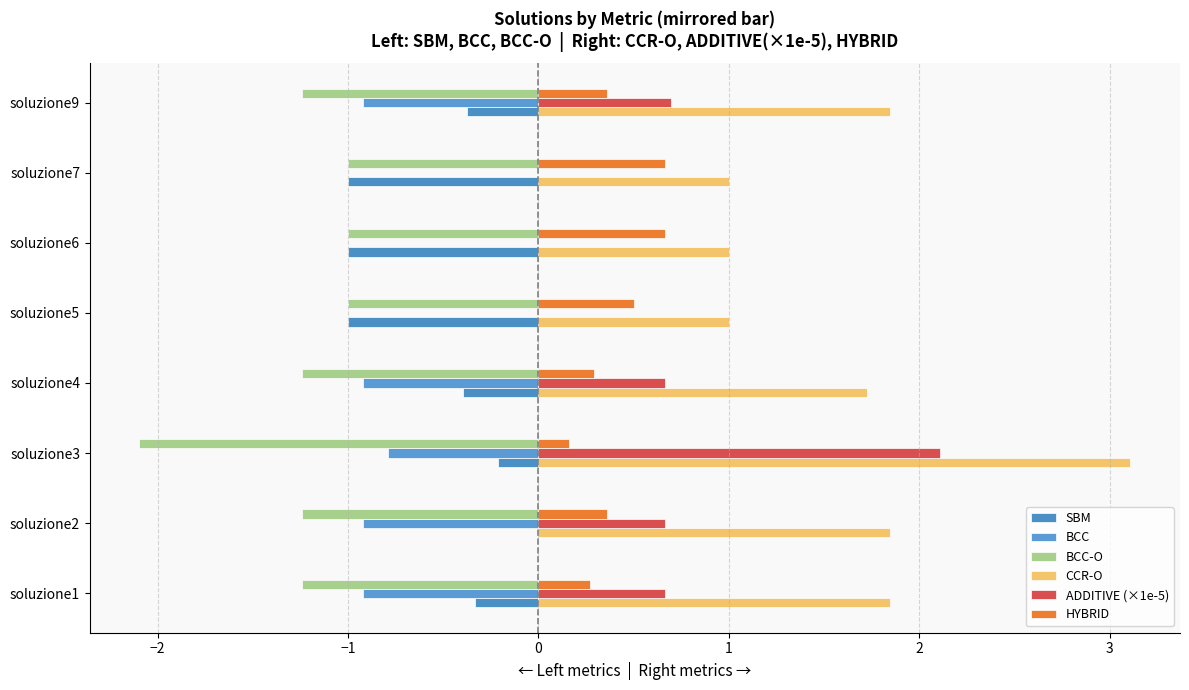

What is the value of the SBM bar at the 3rd from the left?

-0.2